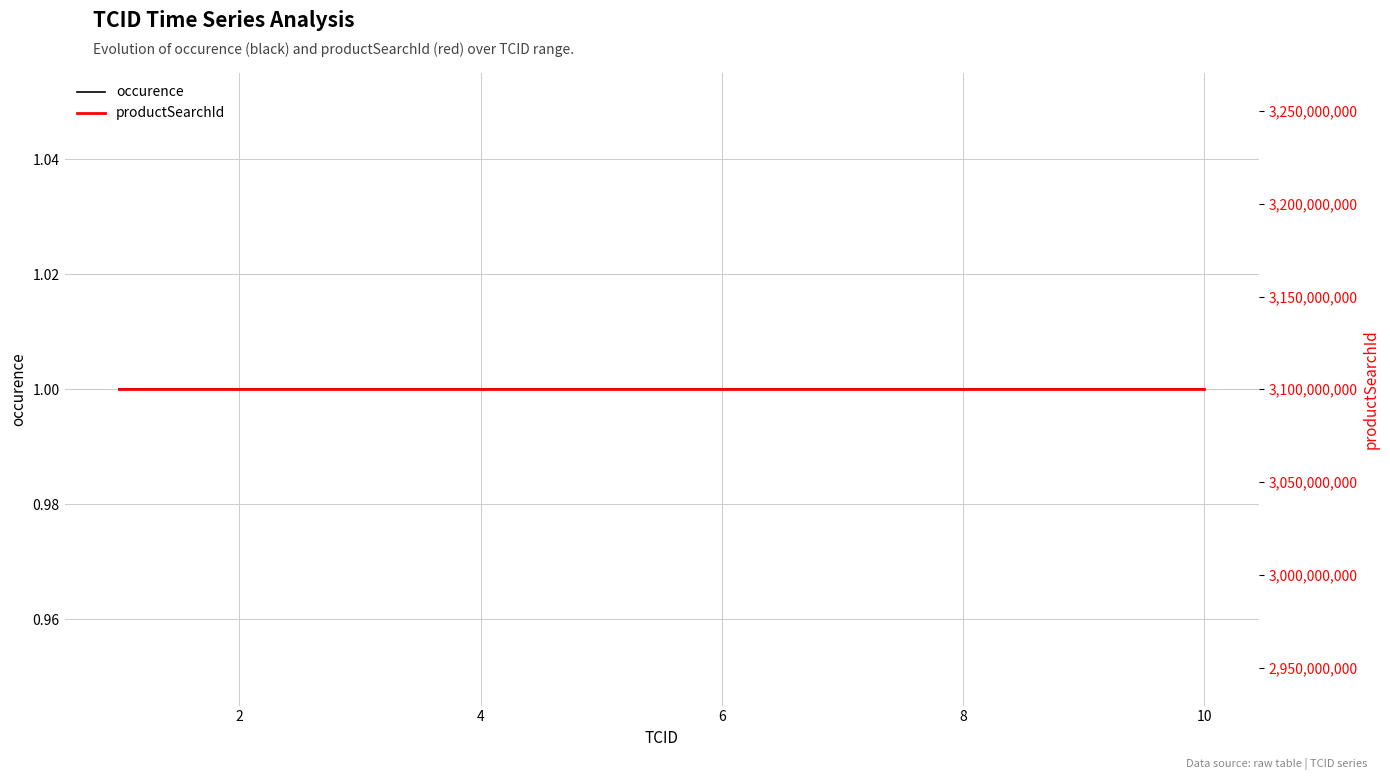

True or false: productSearchId and occurence cross at least once.

False